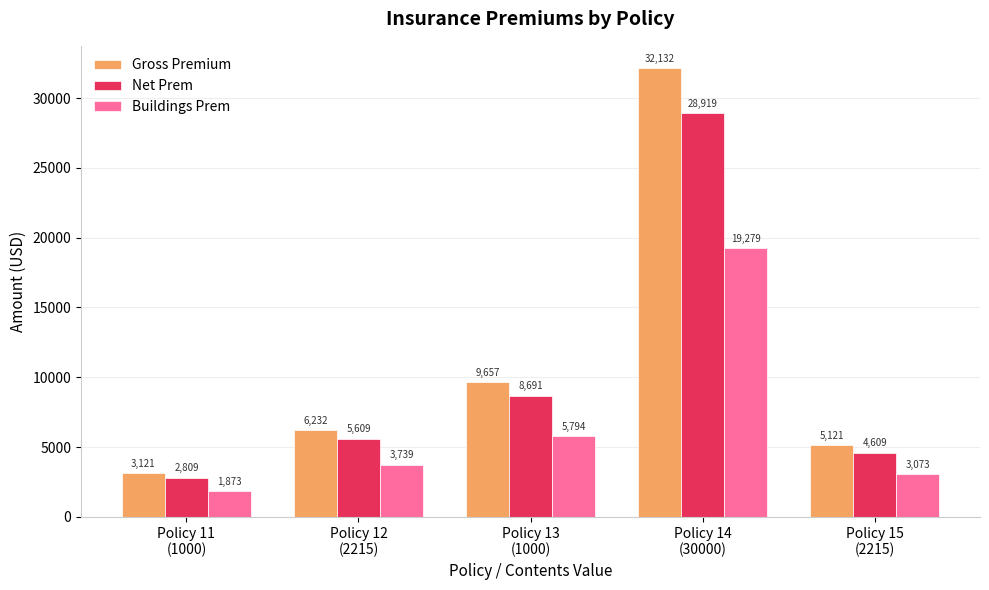

The Buildings Prem series shows 3739.2 at Policy 12
(2215). True or false?

True